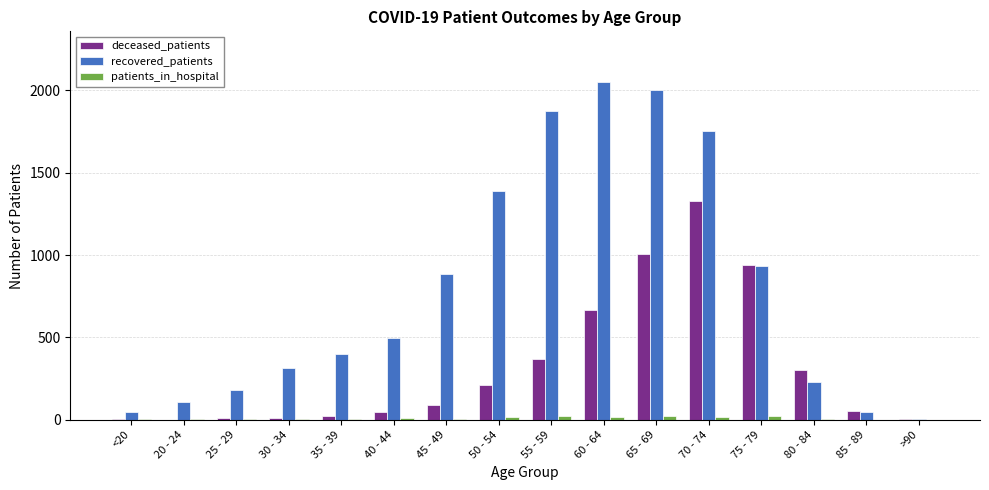

What is the spread (max minus min) of values at 20 - 24?

107